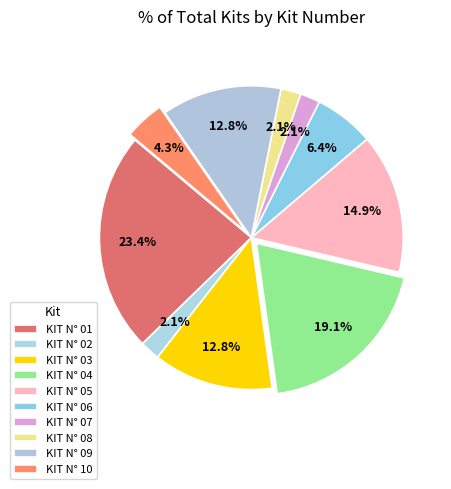

Combined, what portion of the pie is KIT N° 09 and KIT N° 05?

27.7%